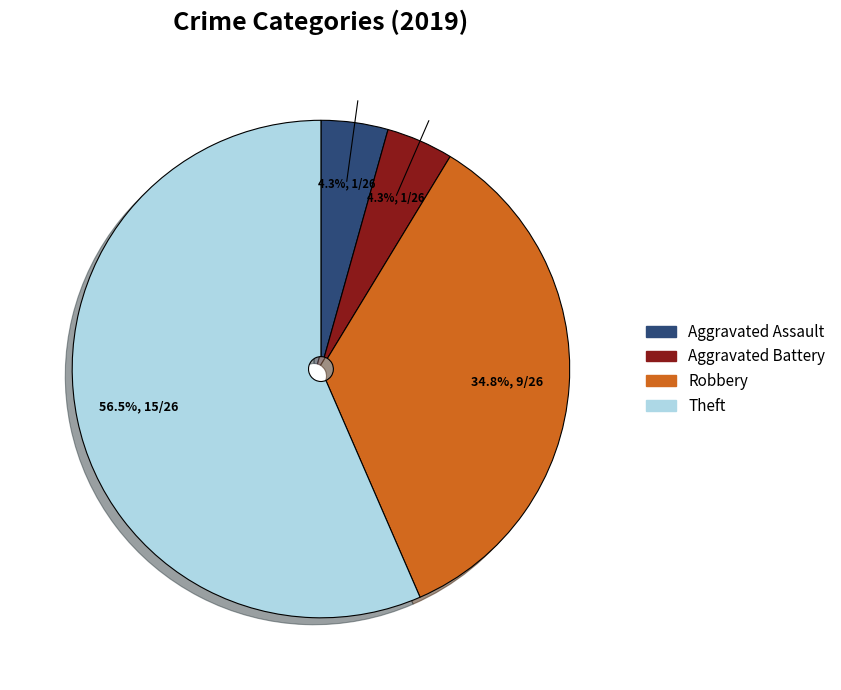

Is there any slice that represents more than half of the pie?

Yes